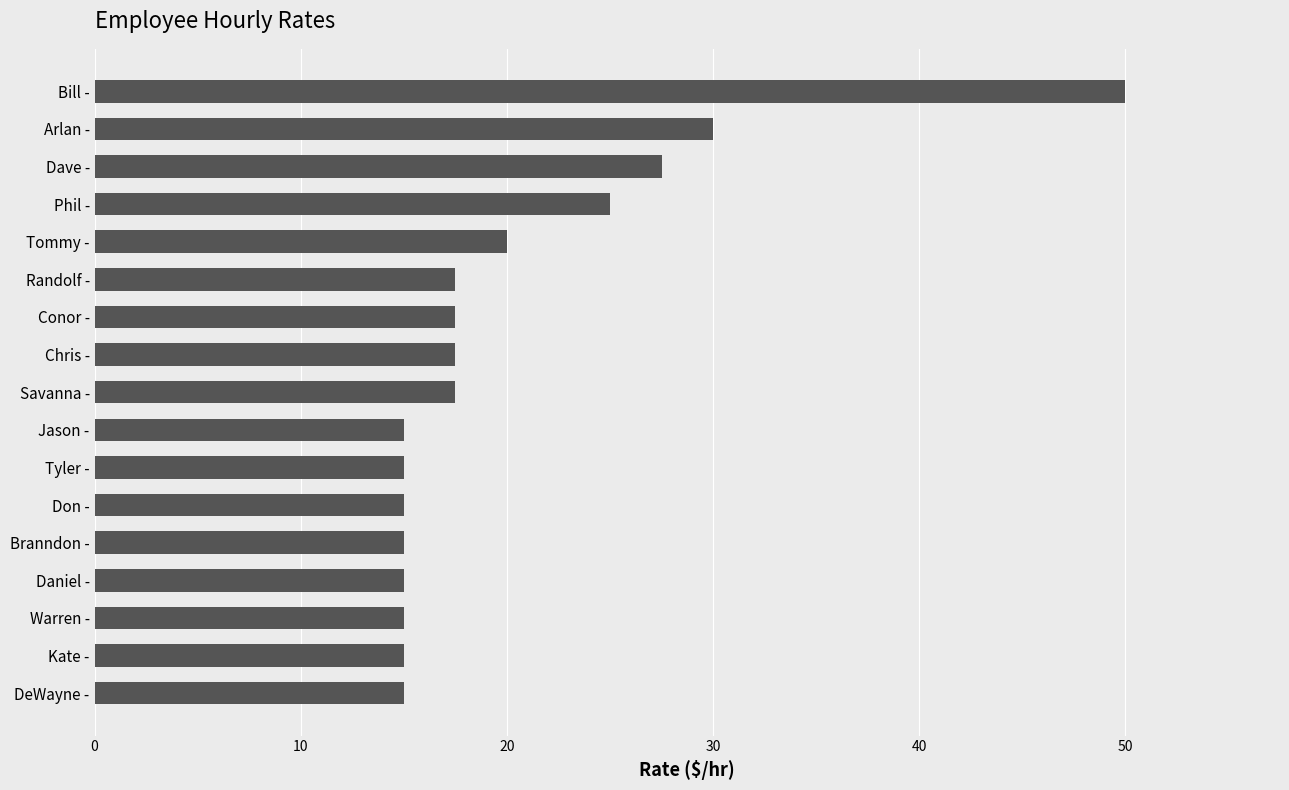

What is the change in value from Warren - to Phil -?

+10.0